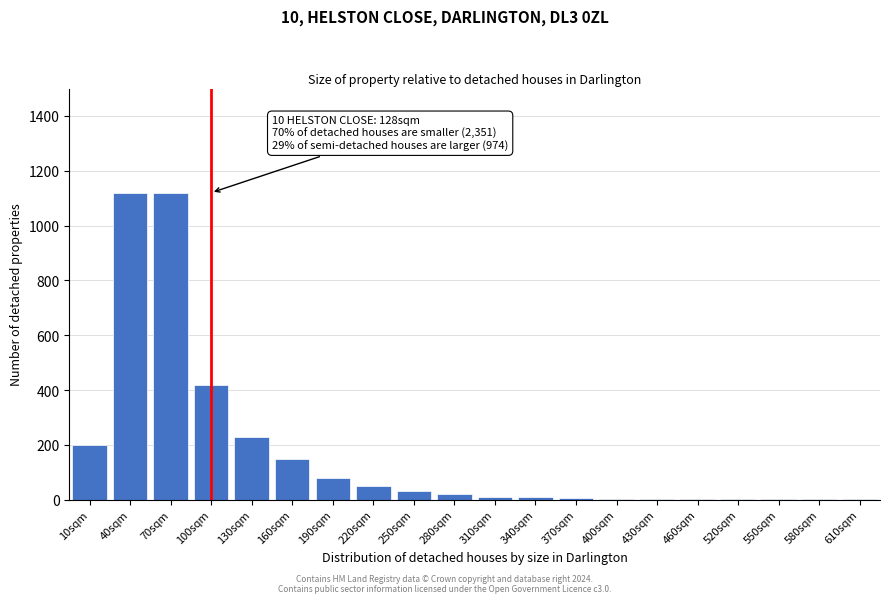

Where is the data nearest to the value 560?

100sqm